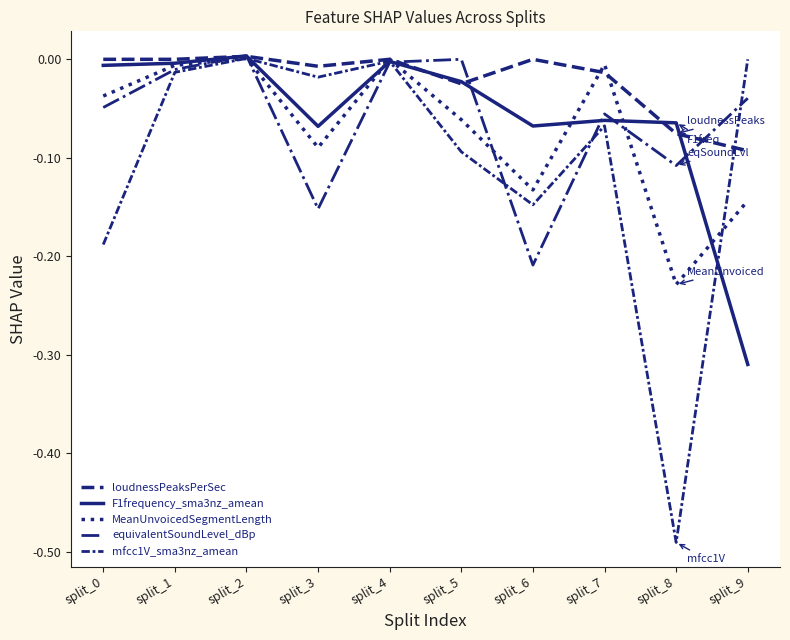

Is this an area chart (filled region under the line)?

No